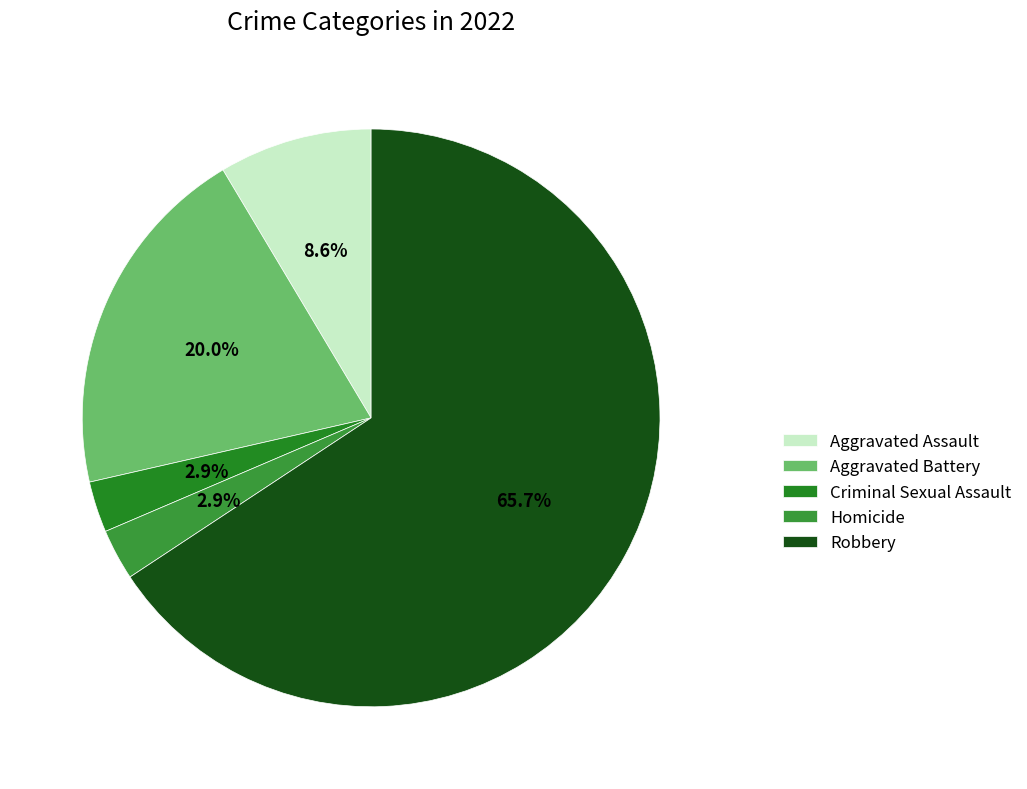

What percentage is the Robbery slice, to the nearest percent?

66%